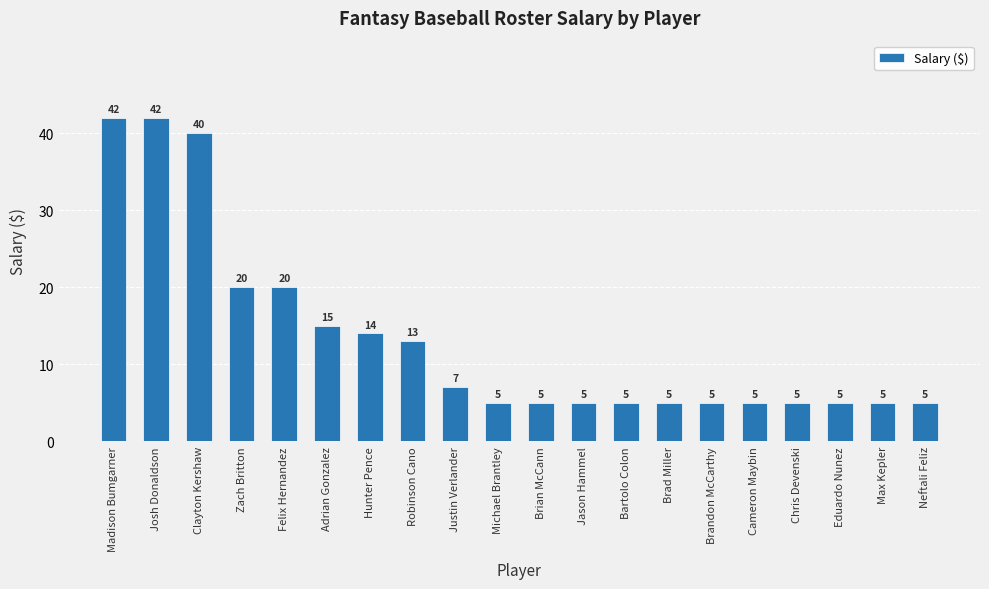

What value does the data have at Justin Verlander?

7